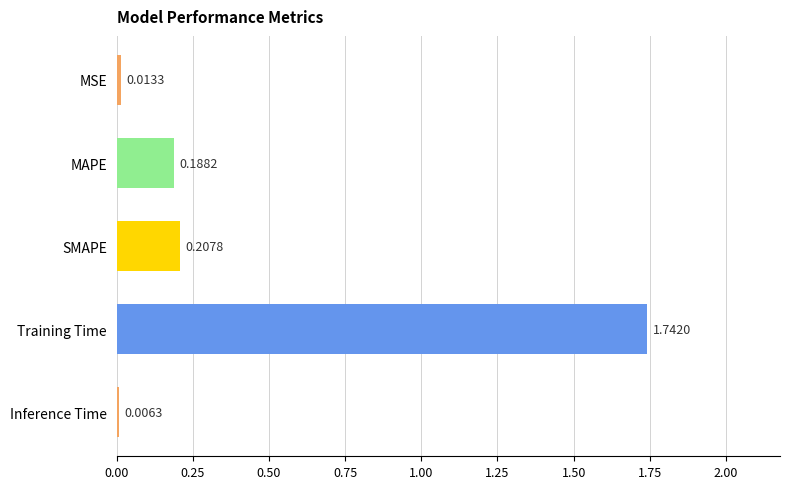

How many series are shown in this chart?

1